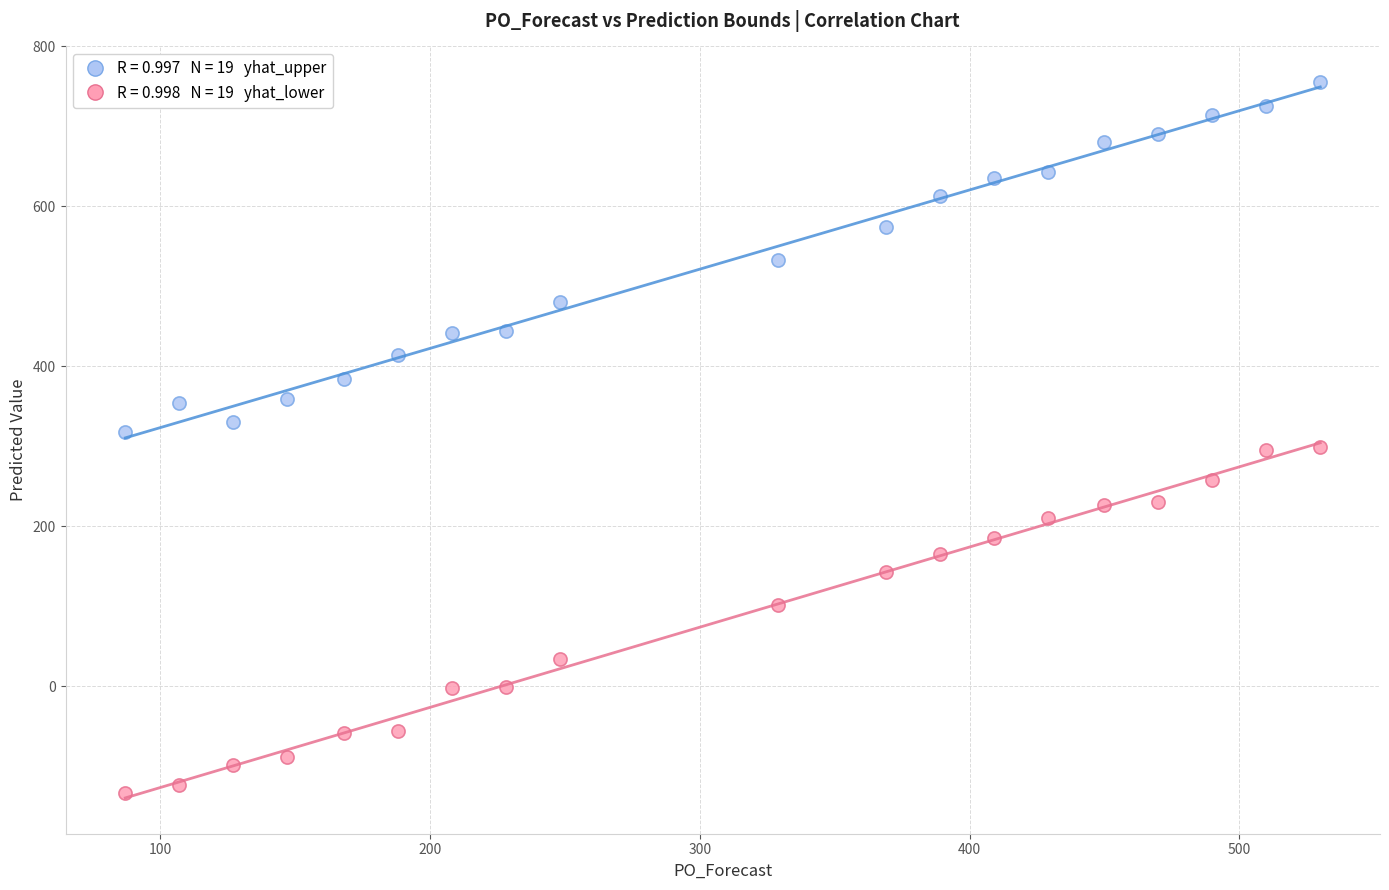

Across all data points, what is the range of Y values (max minus min)?

888.9